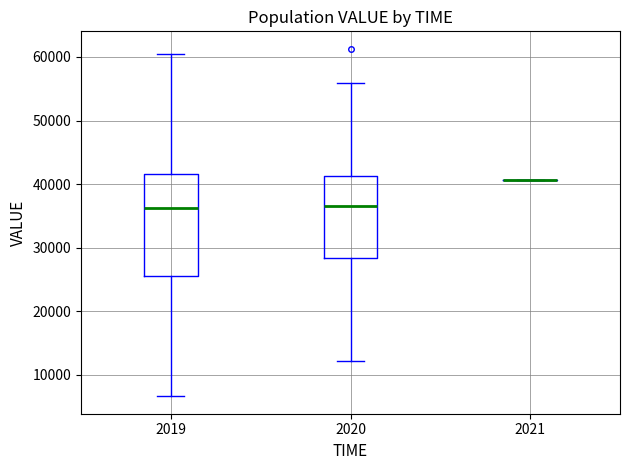

Which box is the tallest, from its lower edge to its upper edge?

2019